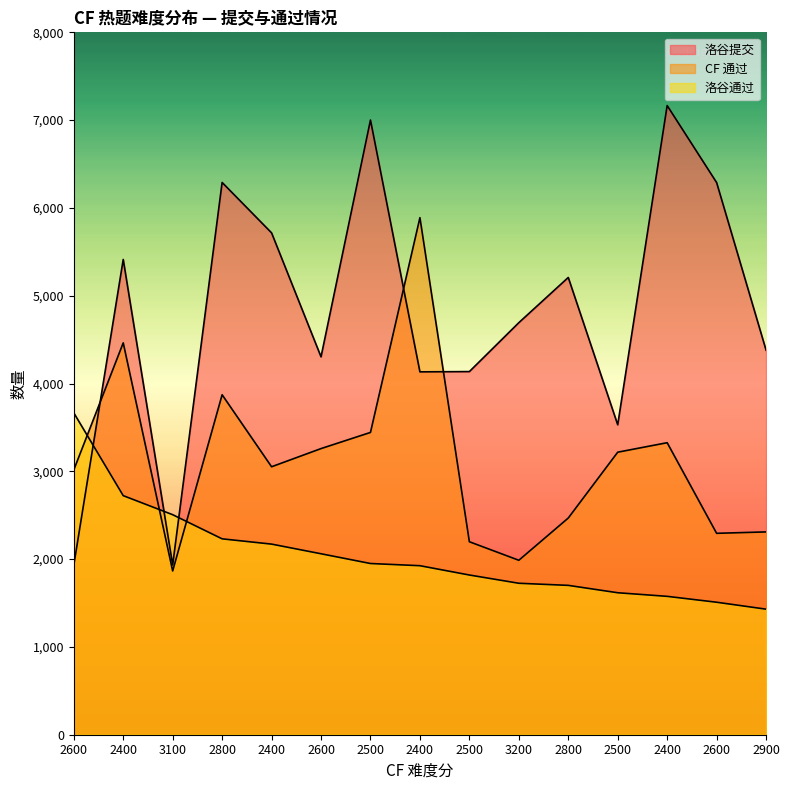

How many interior local peaks does the 洛谷提交 series have?

5